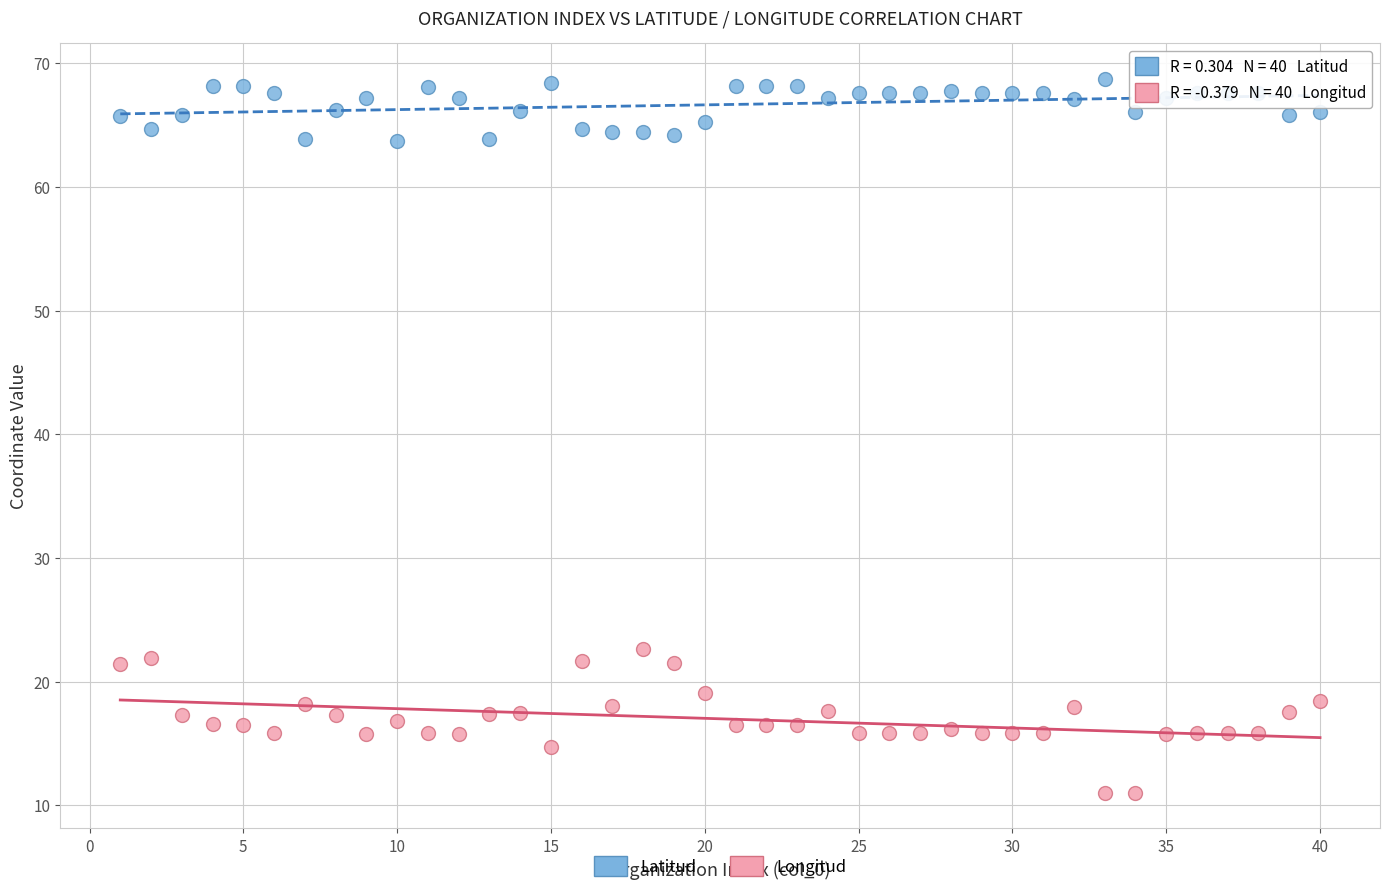

Across all series, what Y value is closest to 39?

22.6